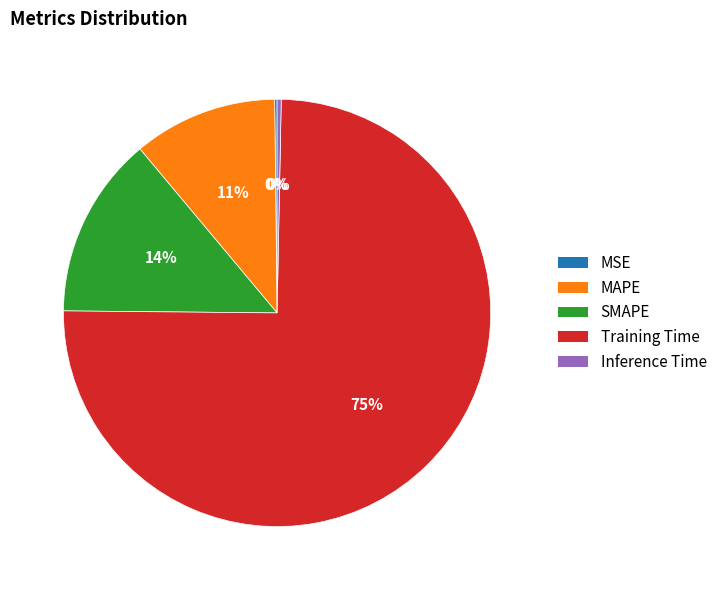

To the nearest percent, what is the difference between the SMAPE and MAPE slice percentages?

3%